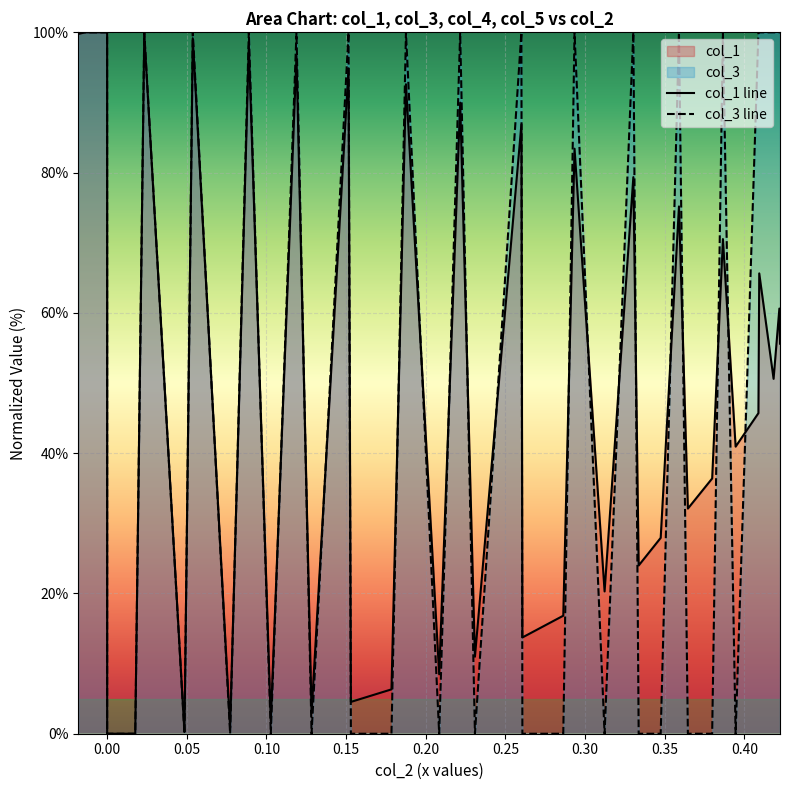

List the series in order of their overall mean, lowest first.

col_1 line, col_3 line